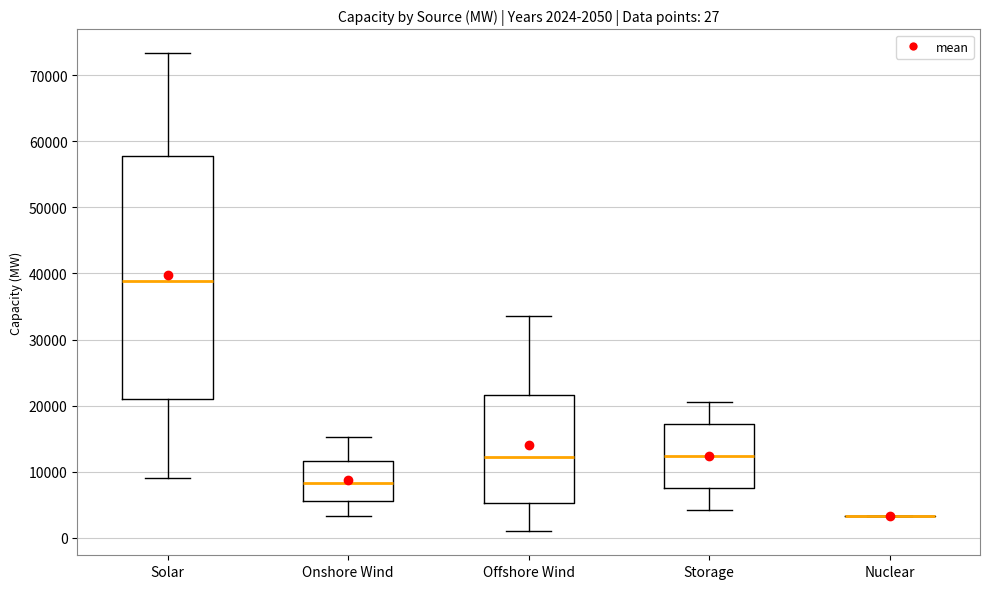

Comparing the boxes themselves (not the whiskers), which one is the tallest?

Solar